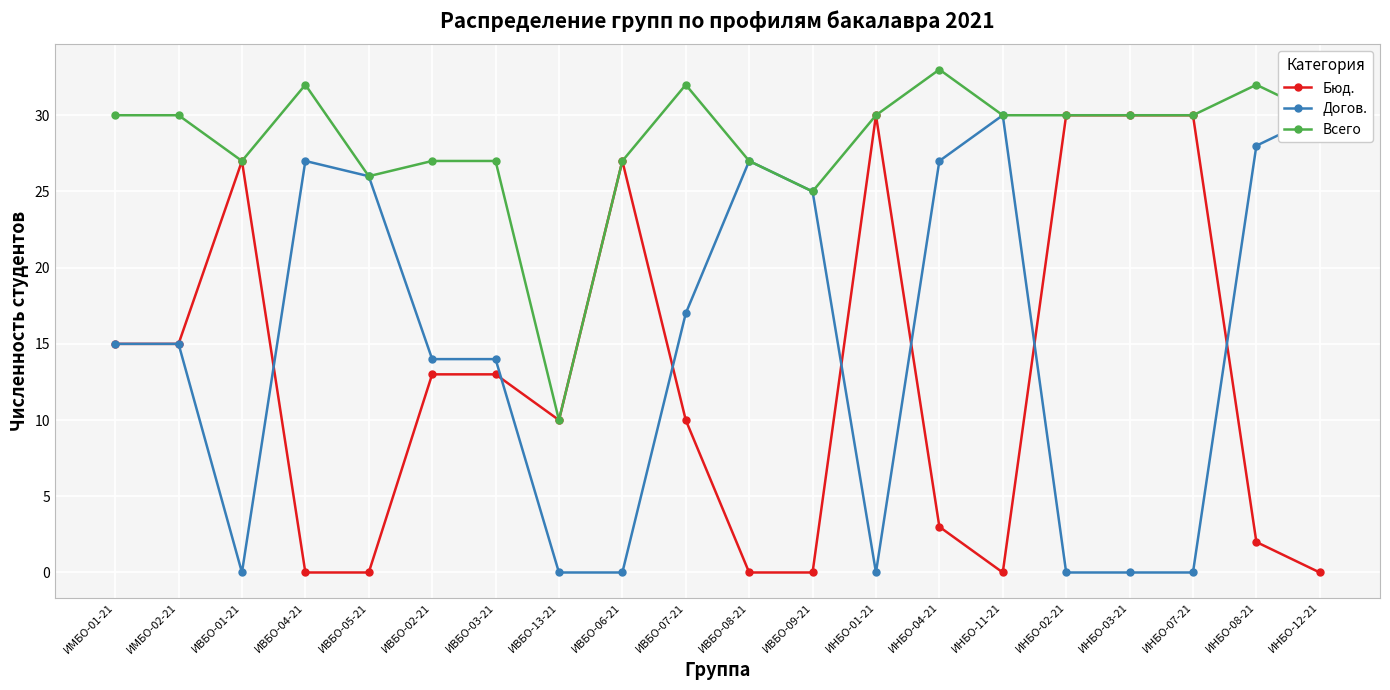

What is the total value across all series at ИНБО-03-21?

60